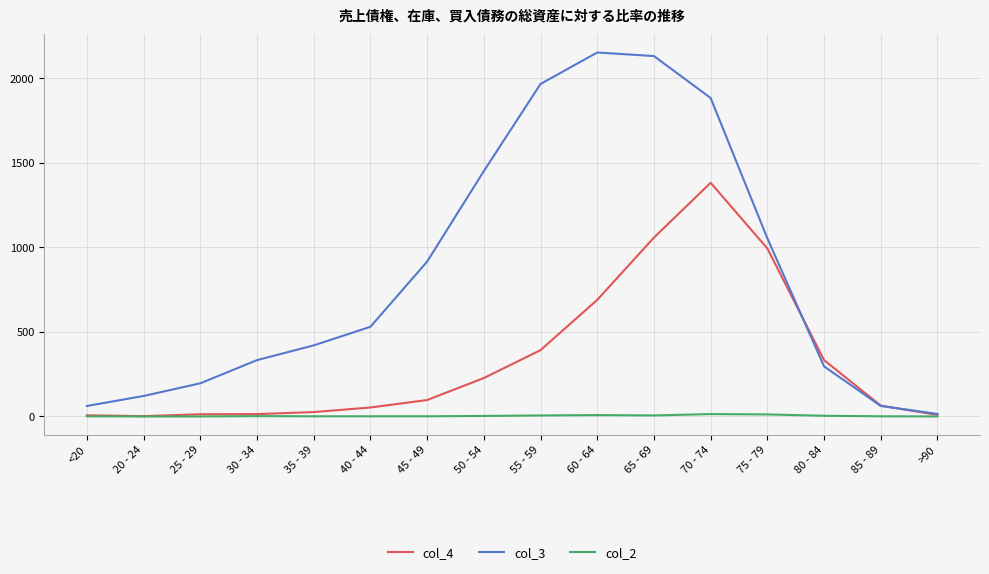

List the series in order of their peak value, lowest first.

col_2, col_4, col_3